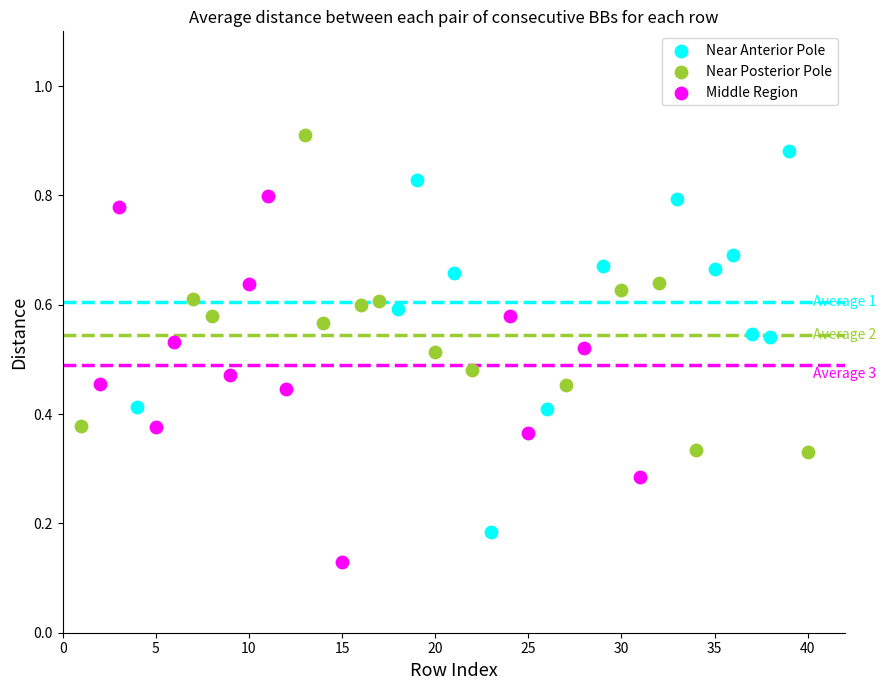

Which series contains the lowest Y value?

Middle Region